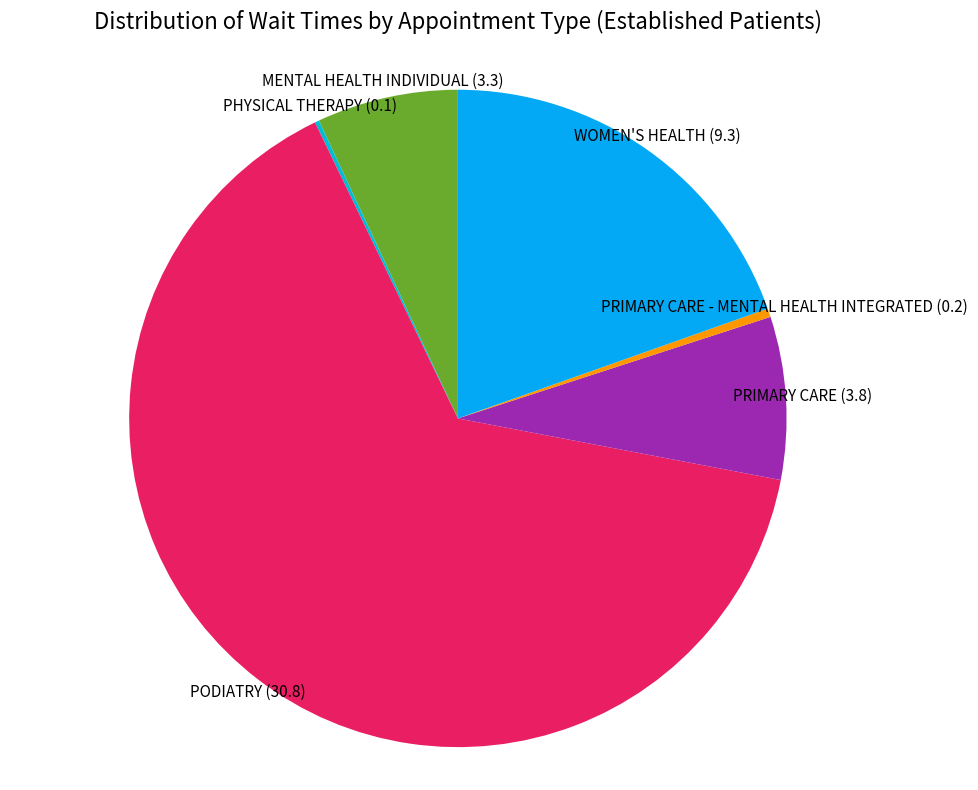

Which category accounts for the majority?

PODIATRY (30.8)